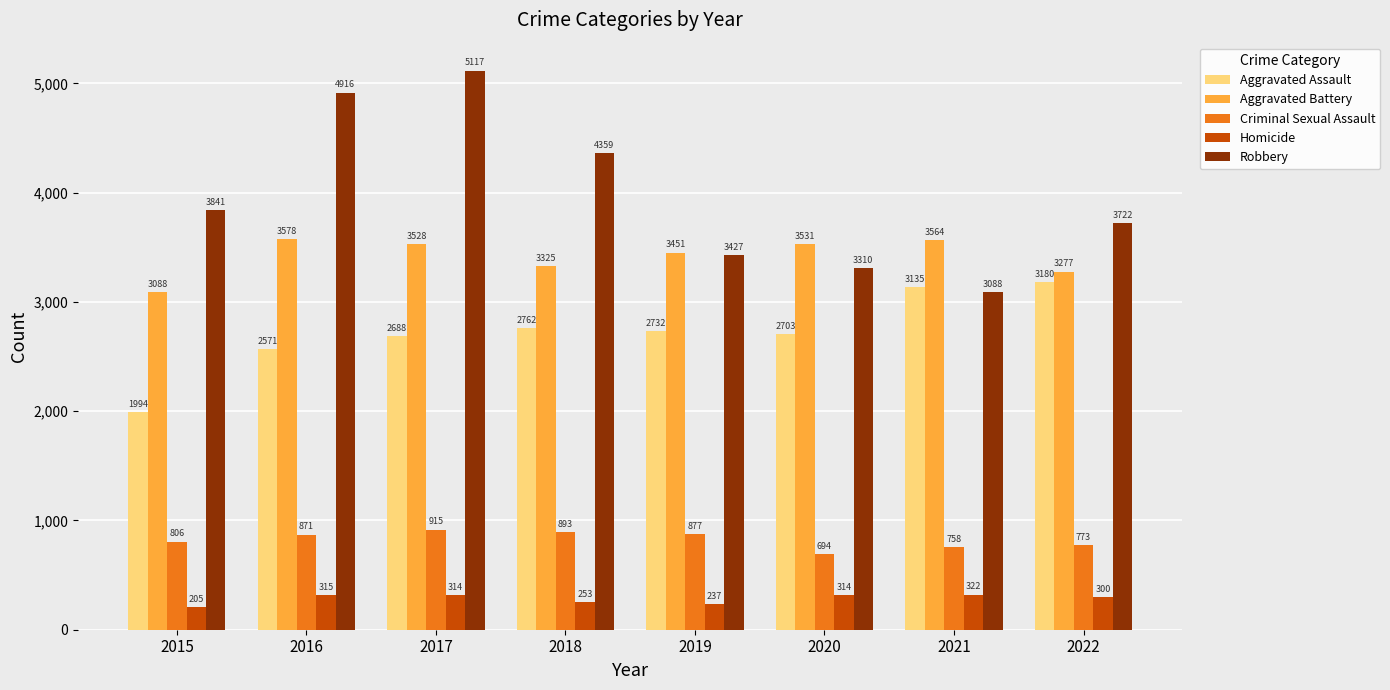

Reading right to left, transcribe all the data shown in this chart.

Aggravated Assault: 3180	3135	2703	2732	2762	2688	2571	1994
Aggravated Battery: 3277	3564	3531	3451	3325	3528	3578	3088
Criminal Sexual Assault: 773	758	694	877	893	915	871	806
Homicide: 300	322	314	237	253	314	315	205
Robbery: 3722	3088	3310	3427	4359	5117	4916	3841